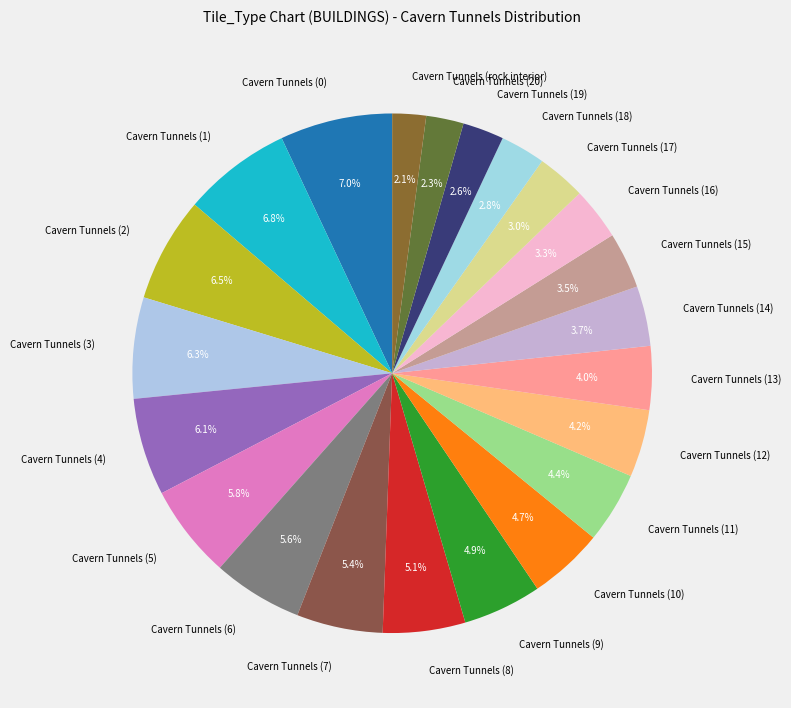

To the nearest percent, what is the combined percentage of Cavern Tunnels (7) and Cavern Tunnels (15)?

9%